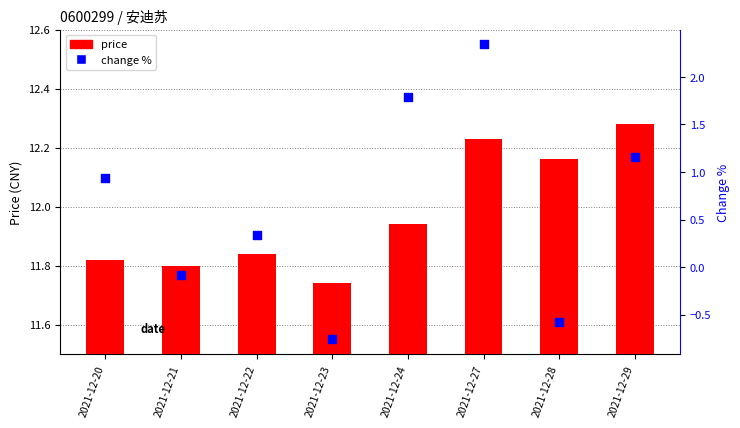

What are all the series names shown in the legend?

price, change %